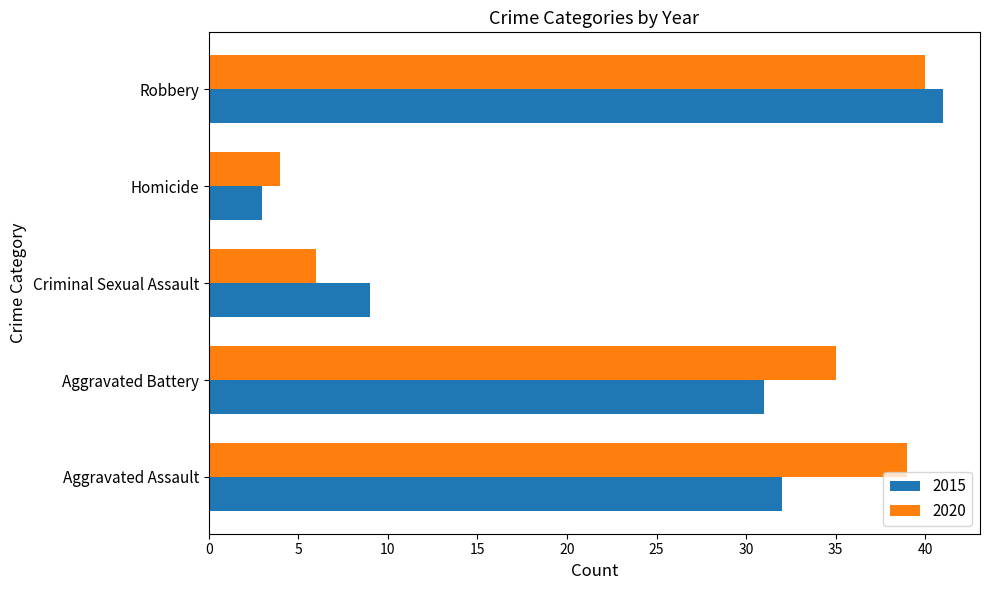

The value of 2020 at Aggravated Battery is 35. True or false?

True